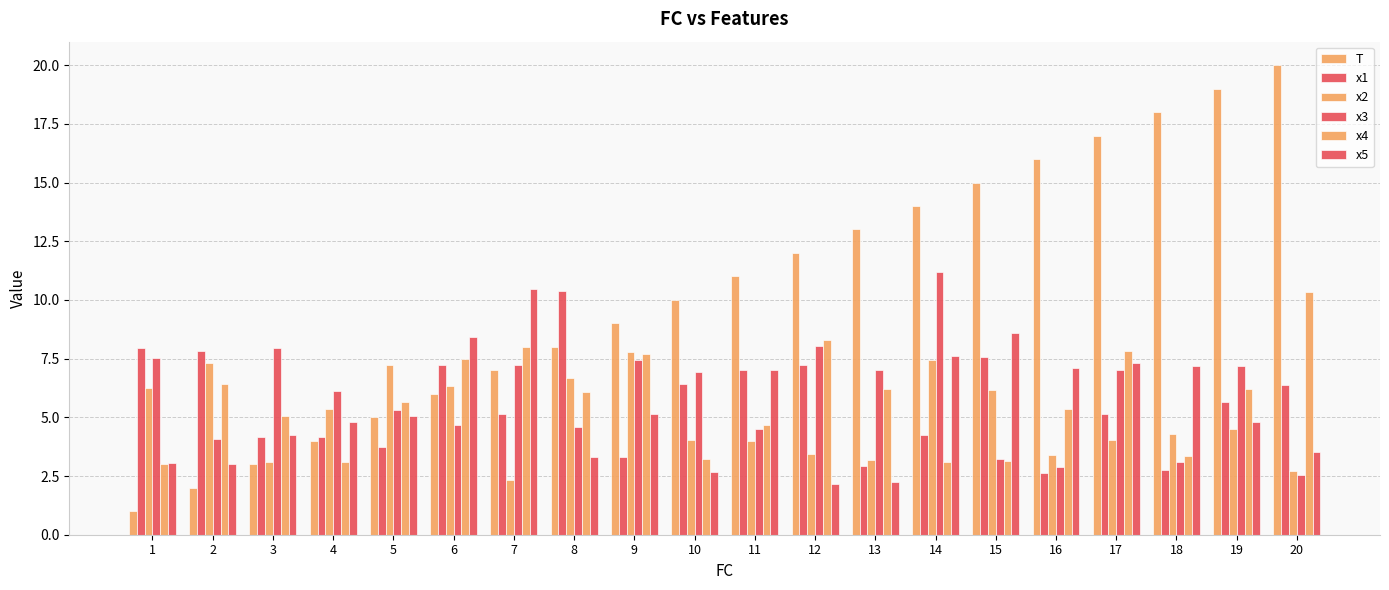

Count the number of data series in this chart.

6